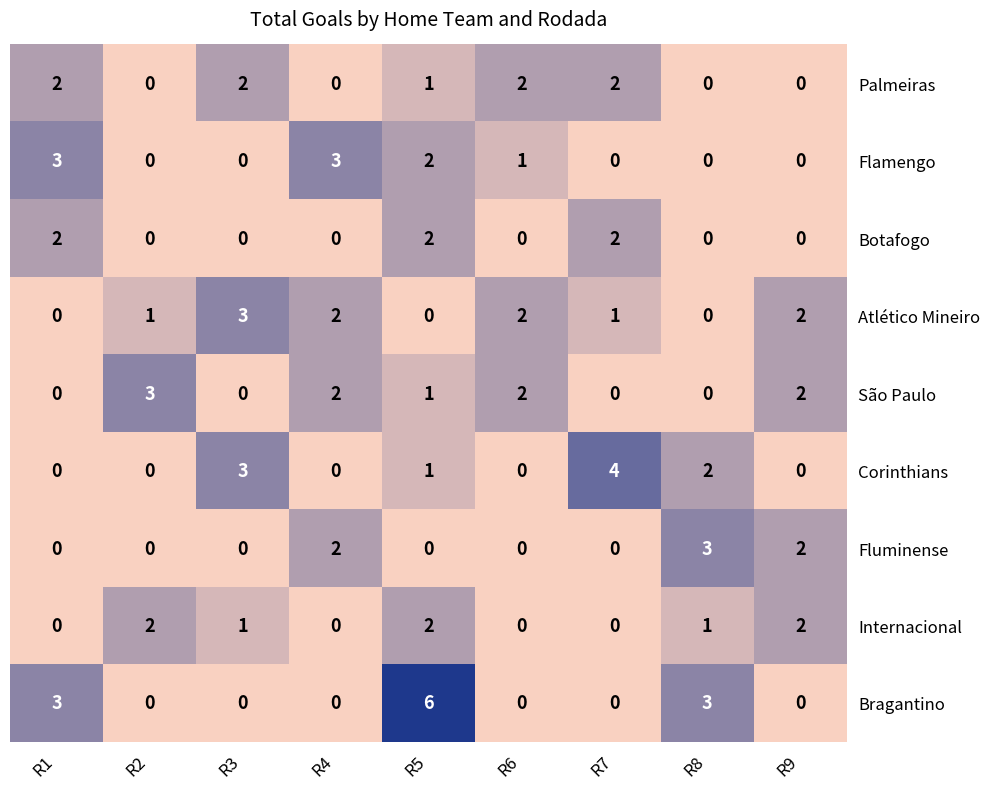

The value of Atlético Mineiro at R1 is 0. True or false?

True